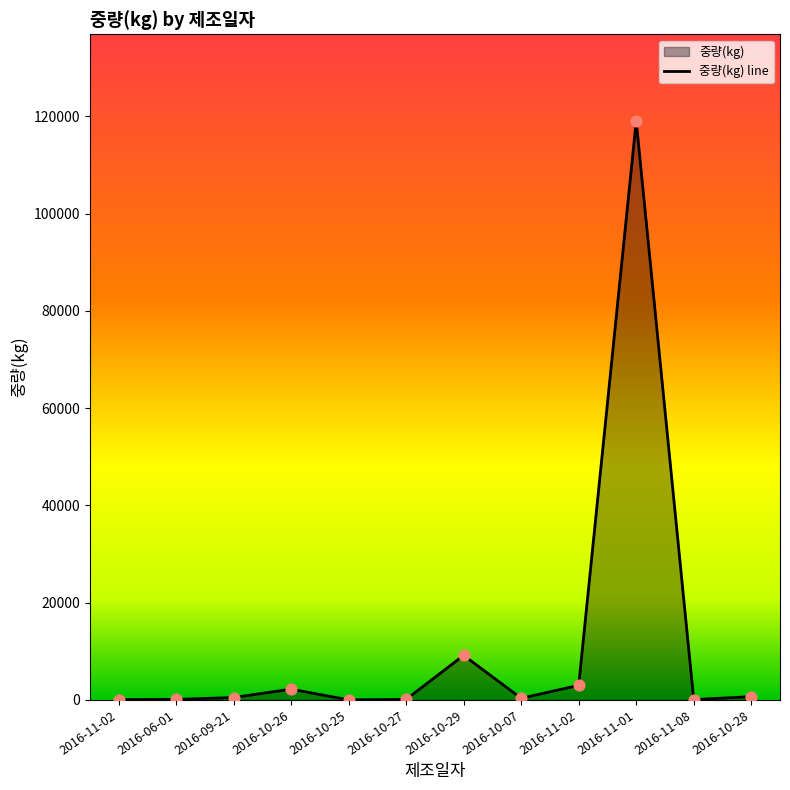

Which has a higher value, 2016-11-08 or 2016-10-27?

2016-10-27